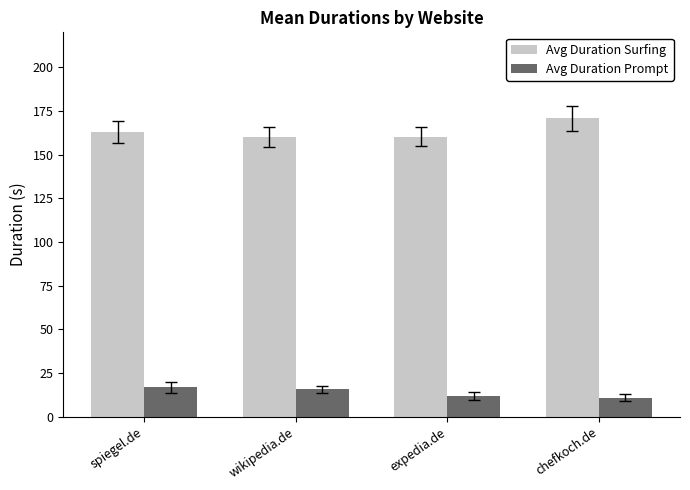

What is the value of the Avg Duration Prompt bar at the 3rd from the left?

12.0